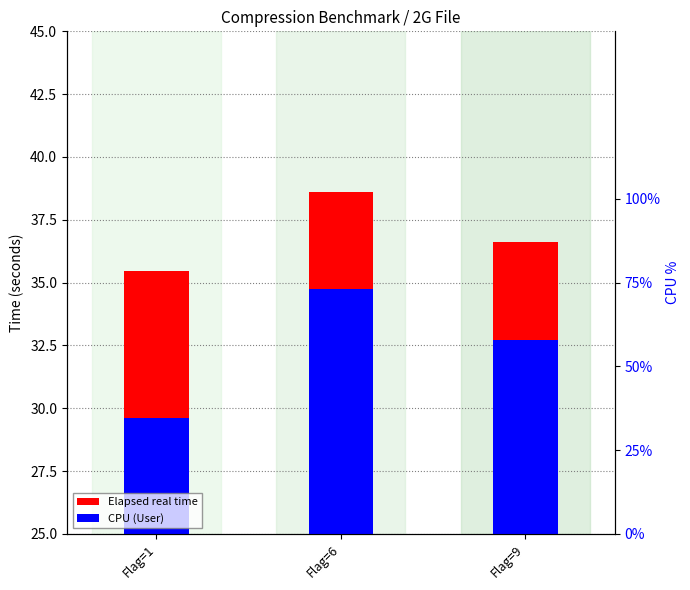

Reading left to right, extract all data points from this chart.

Elapsed real time: 35.5	38.6	36.6
CPU (User): 29.6	34.7	32.7